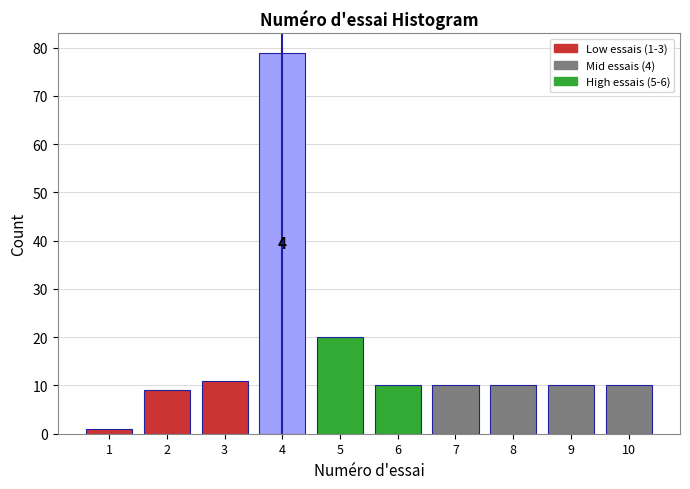

Reading left to right, list all the values displayed in this chart.

1=1	2=9	3=11	4=79	5=20	6=10	7=10	8=10	9=10	10=10